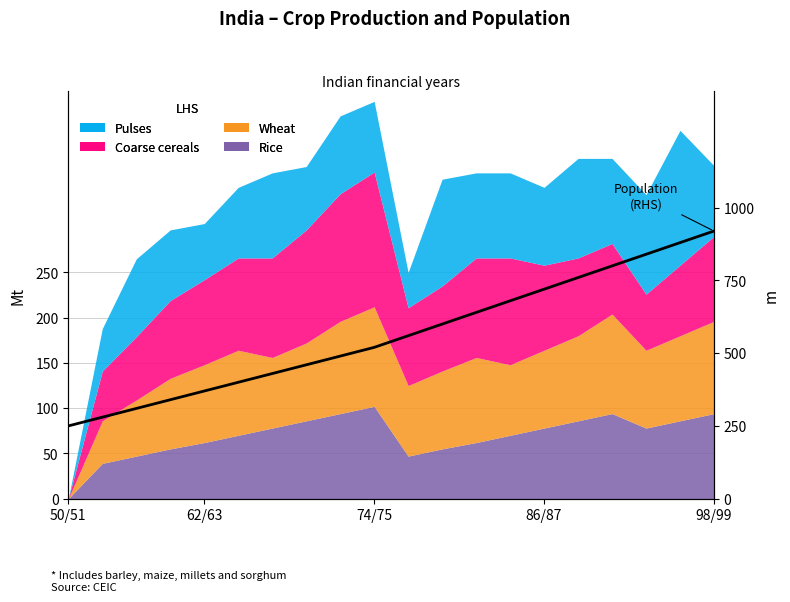

How many values exceed 560?

9